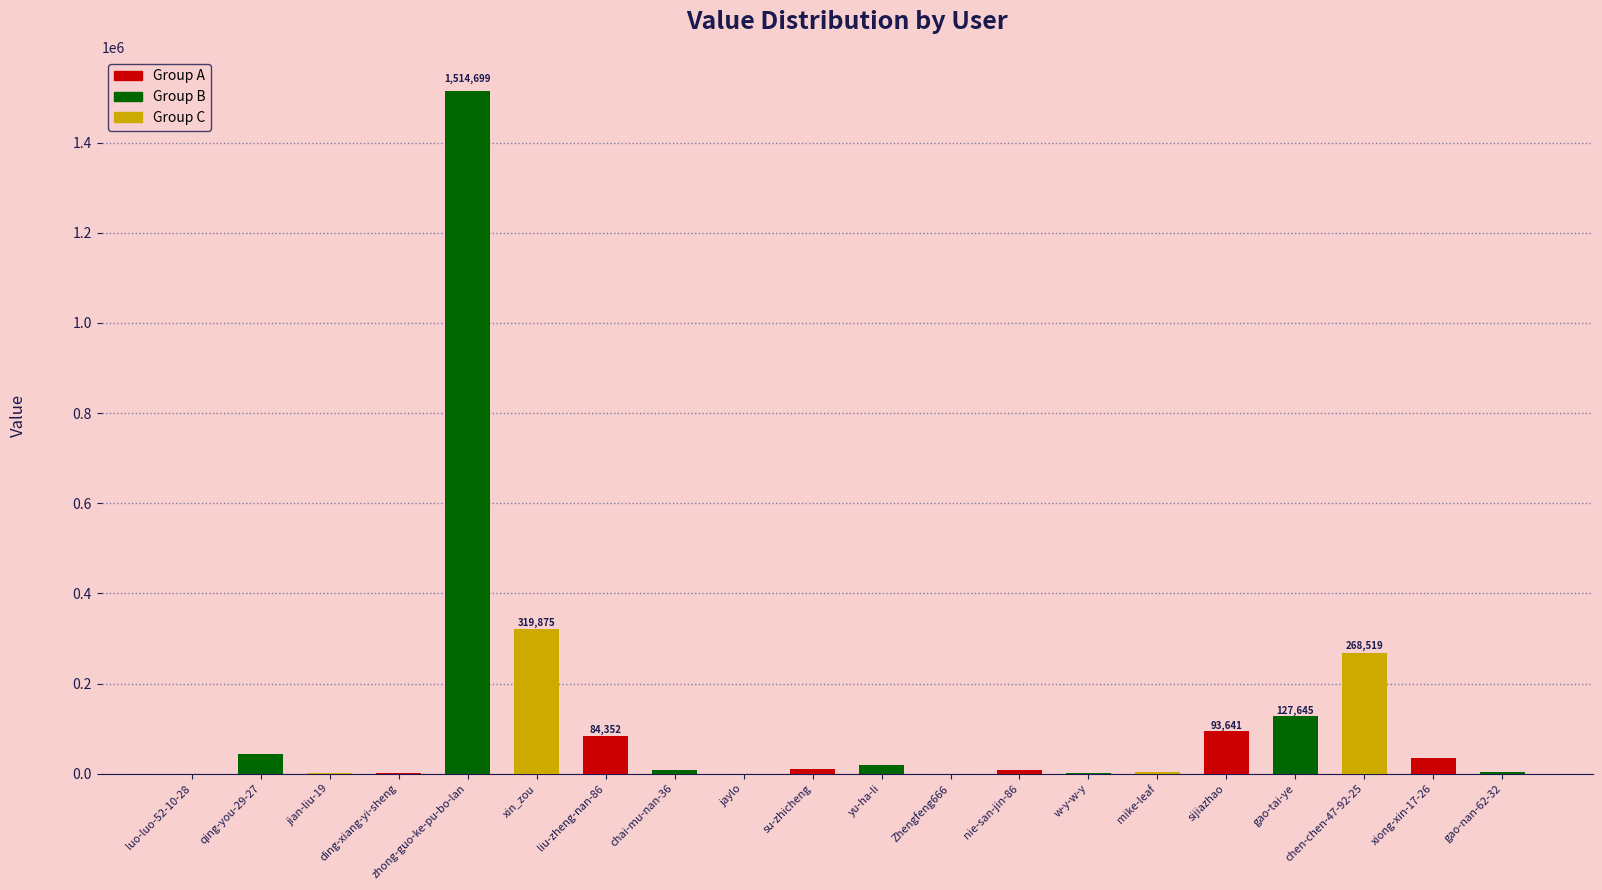

What is the sum of all values?

2547488